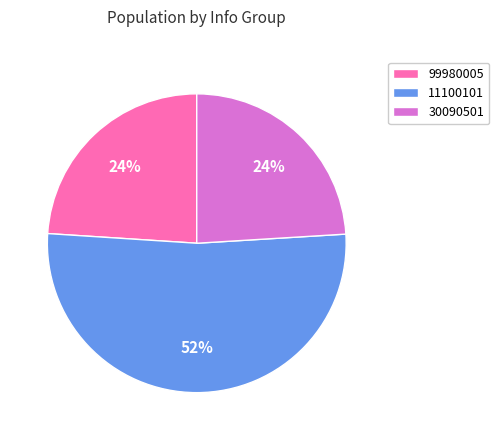

The 11100101 slice represents 42% of the pie. True or false?

False